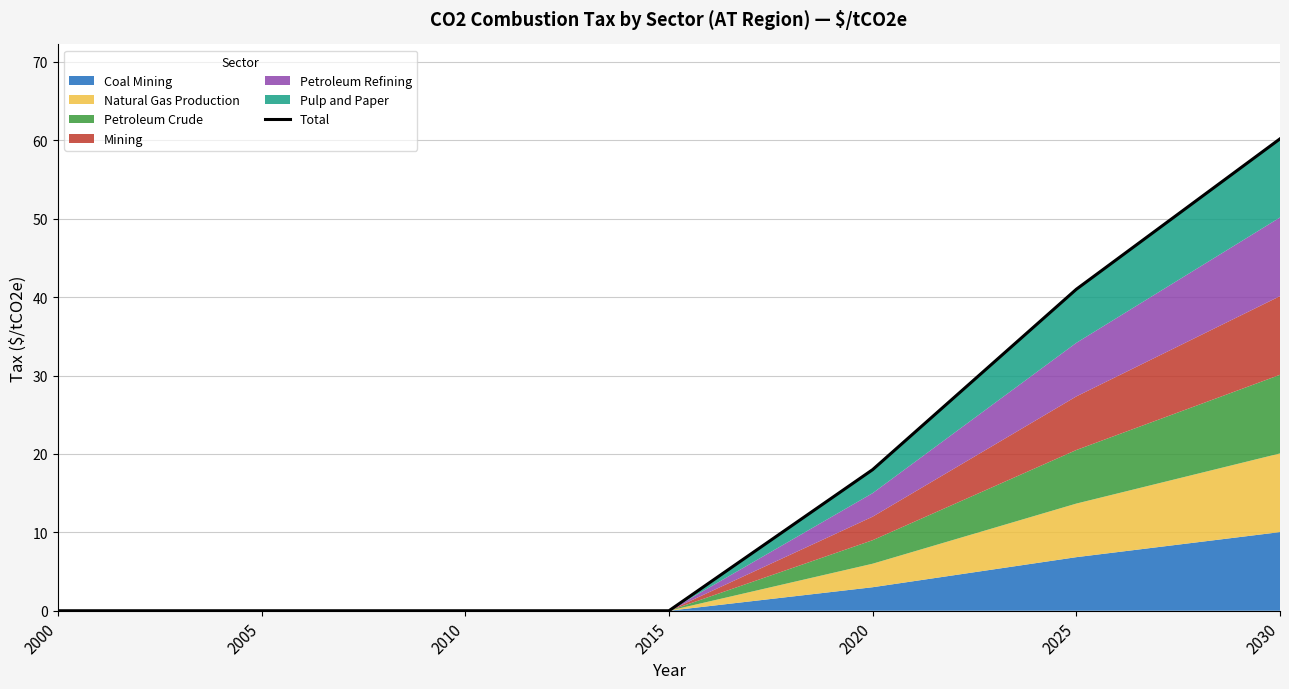

Between 2010 and 2025, which is larger?

2025